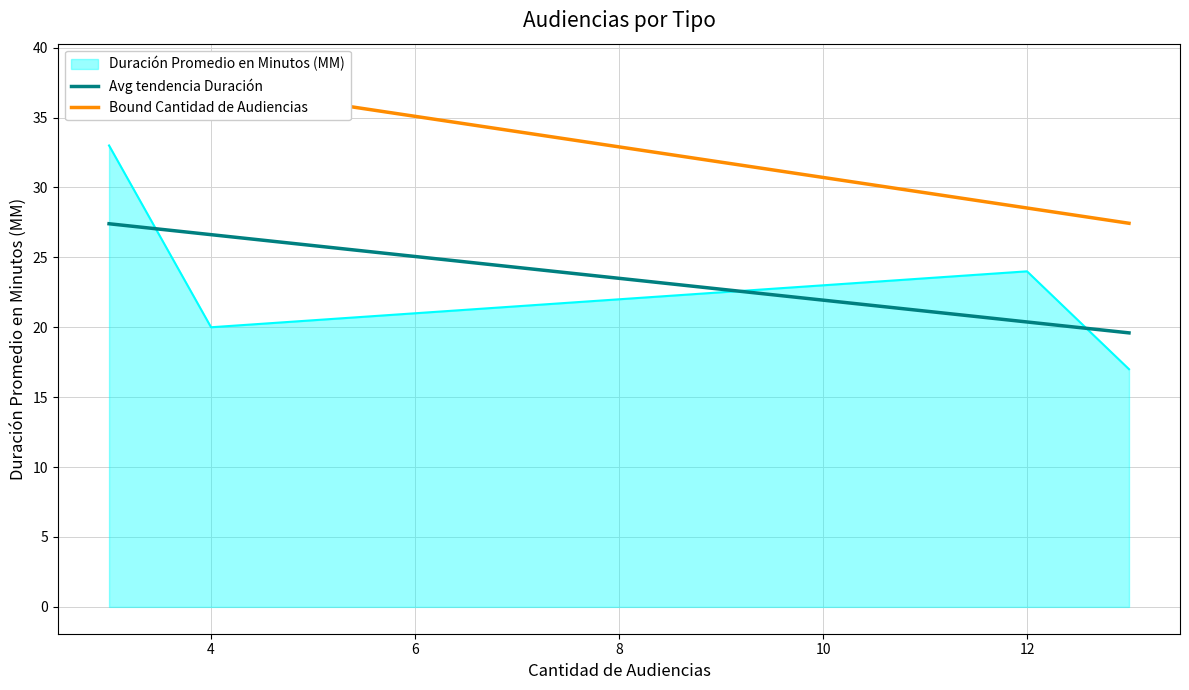

At which label is Duración Promedio en Minutos (MM) closest to 25?

12